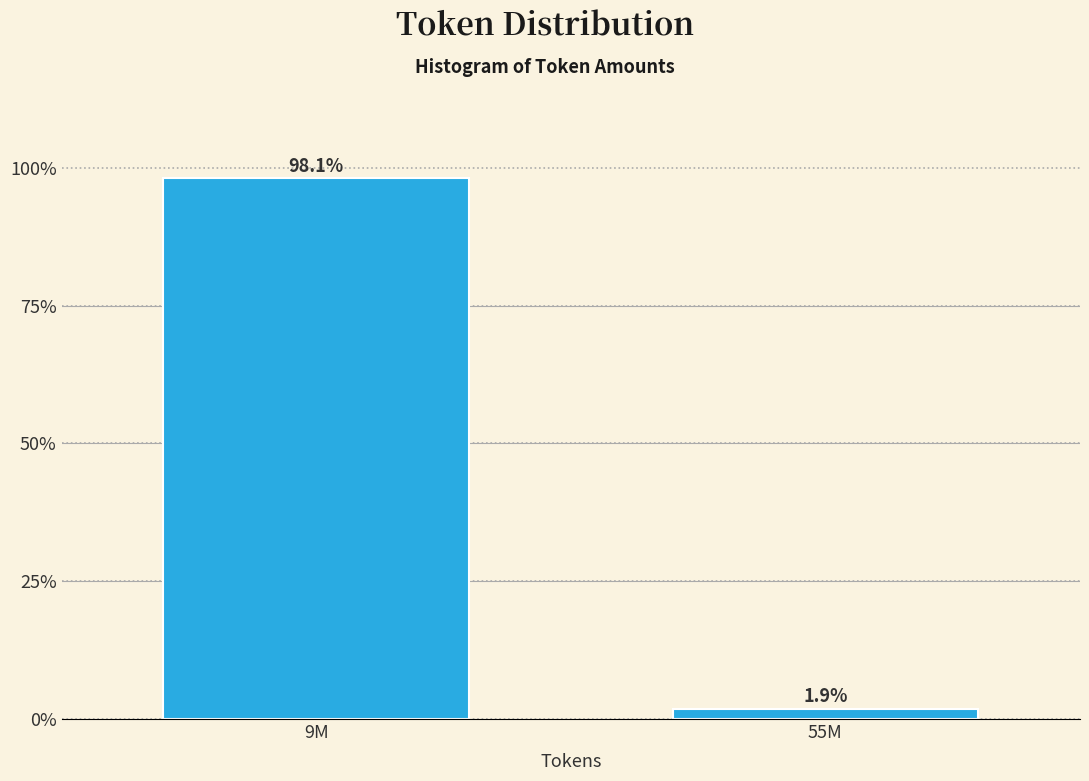

Reading right to left, extract all data points from this chart.

55M=1.9	9M=98.1